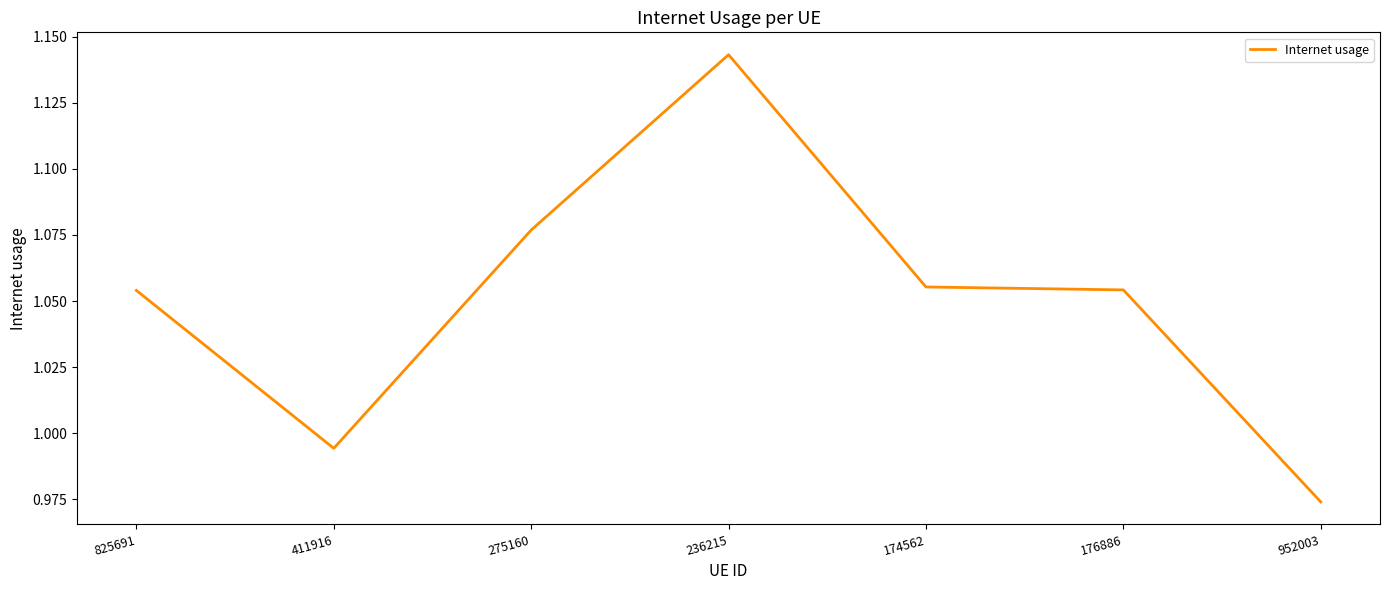

How many values are below 1?

2